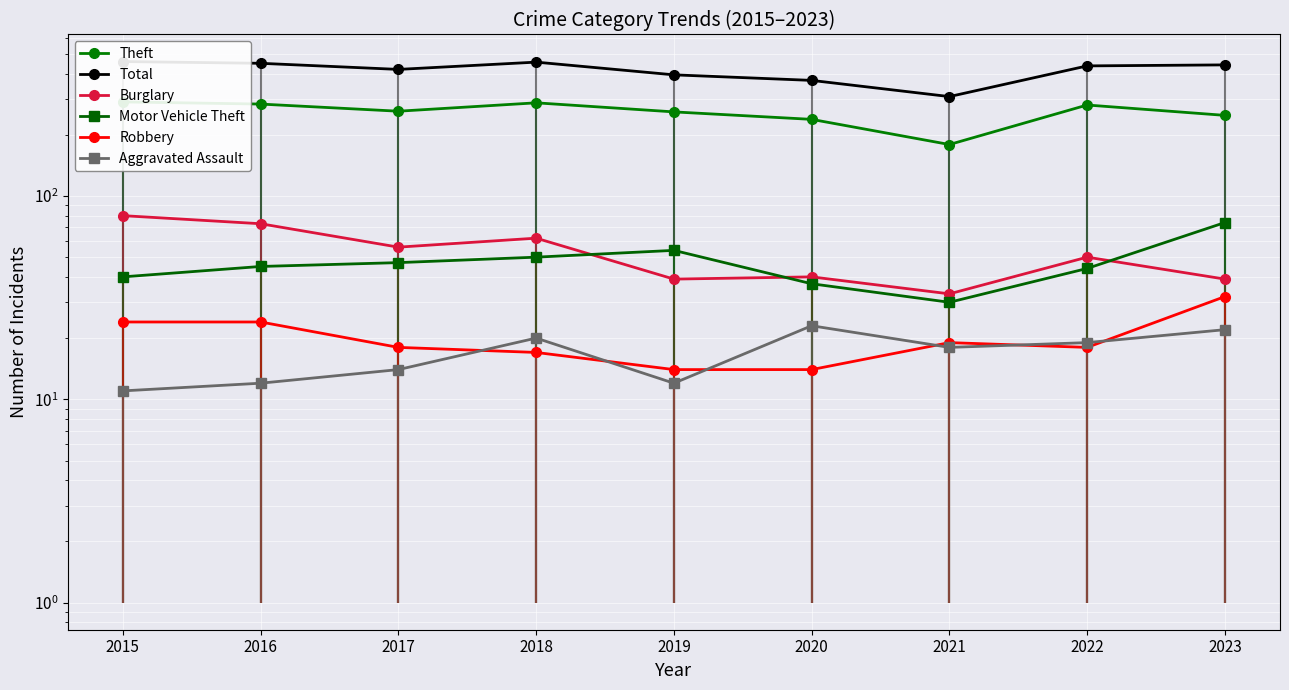

What is the average value of the Theft series?

258